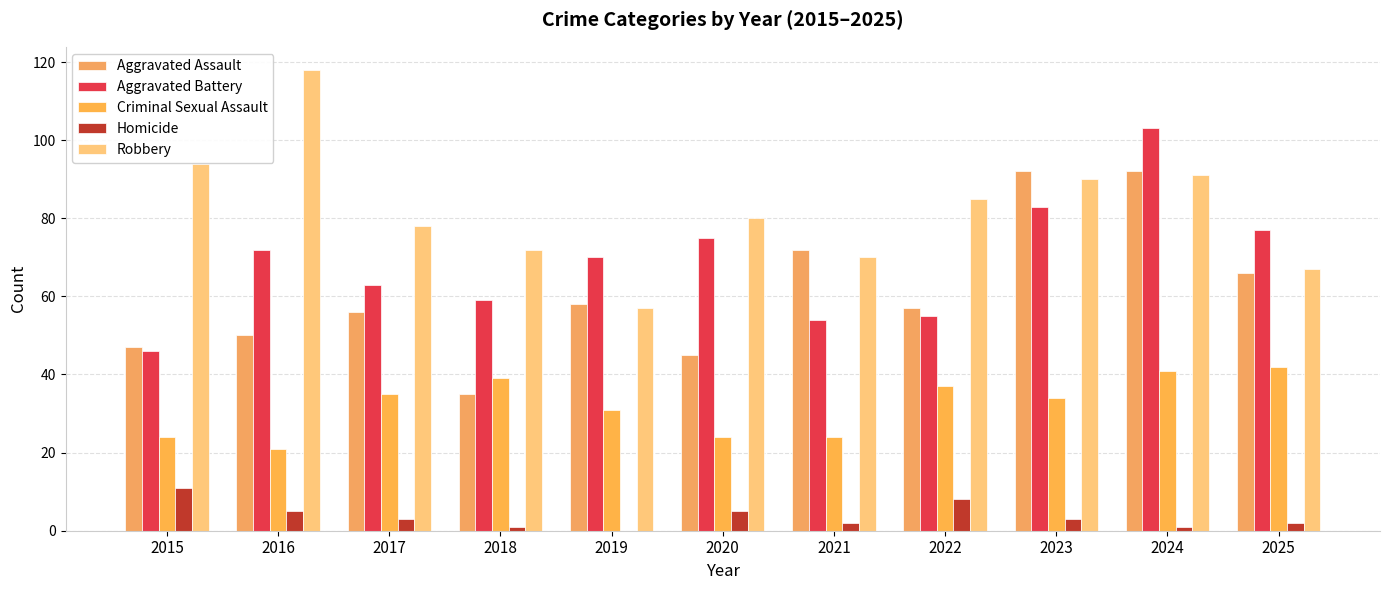

What is the value of the Aggravated Battery bar at the 4th from the left?

59